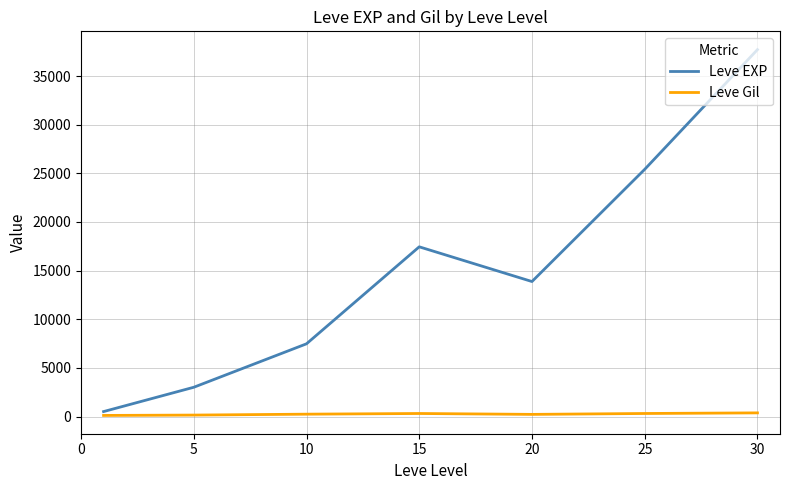

How many distinct data groups are displayed?

2